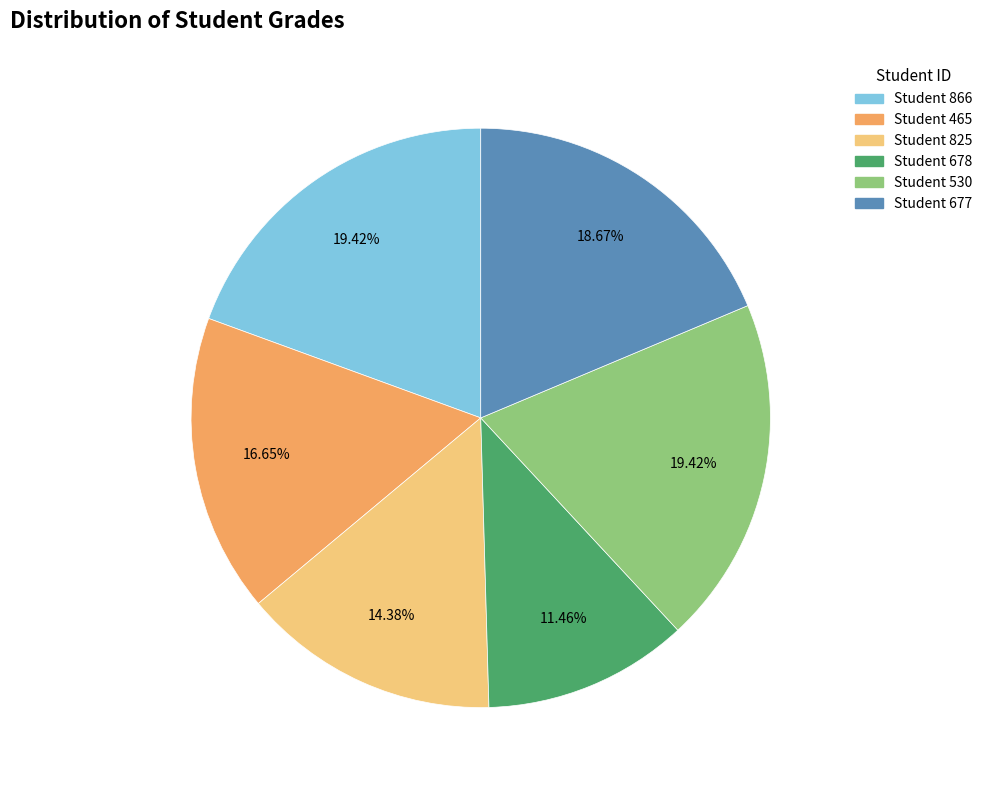

Is there a majority slice in this chart?

No